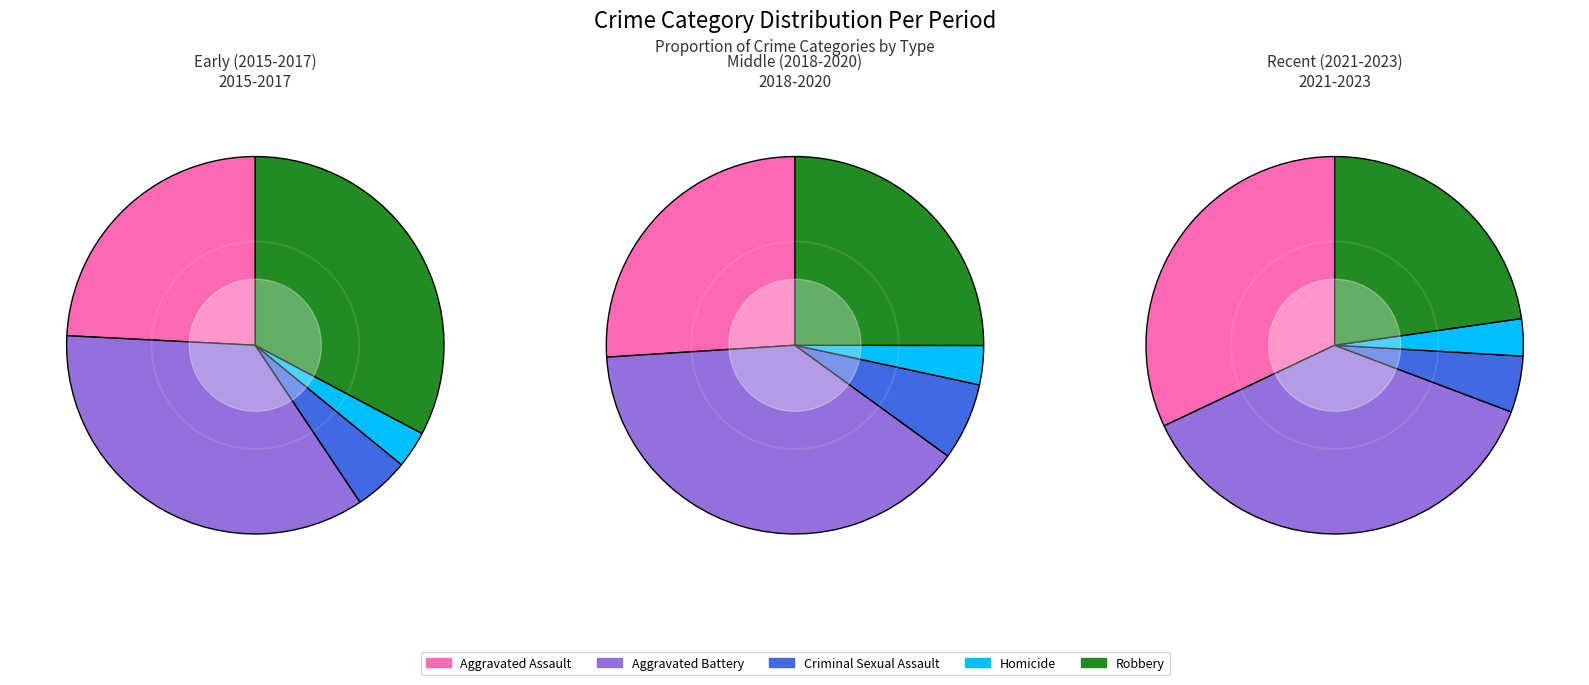

Which series changed the most between 6 and 8?

Robbery